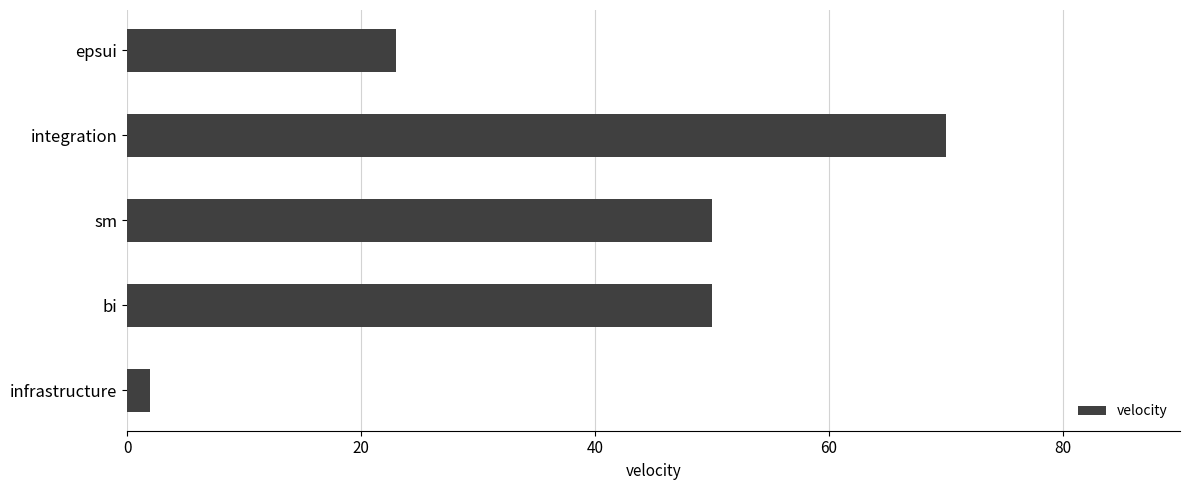

Read the value at bi, to the nearest 10.

50